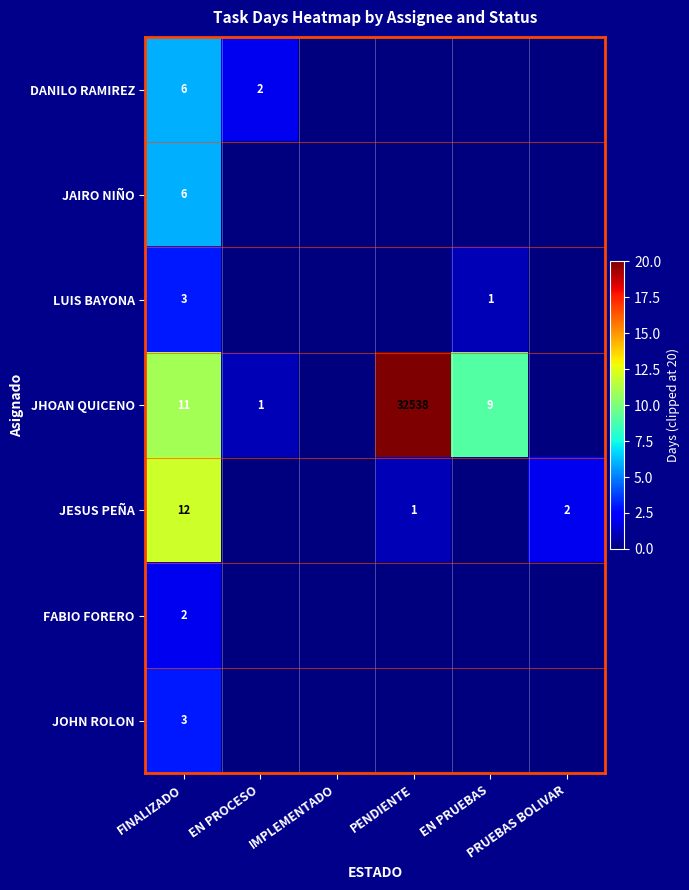

What is the highest value of the FABIO FORERO series?

2